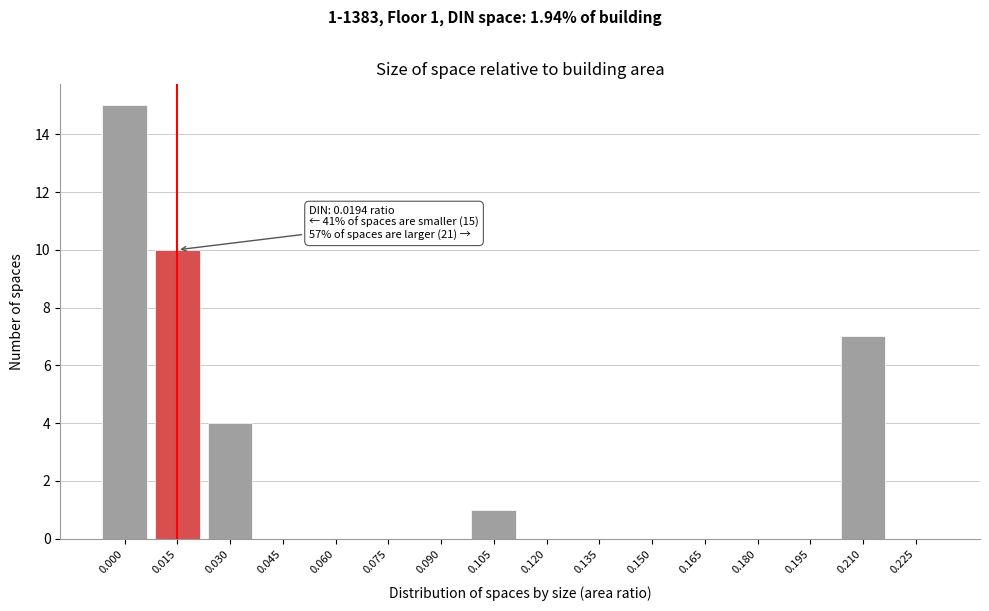

Reading right to left, list all the values displayed in this chart.

0.225=0	0.210=7	0.195=0	0.180=0	0.165=0	0.150=0	0.135=0	0.120=0	0.105=1	0.090=0	0.075=0	0.060=0	0.045=0	0.030=4	0.015=10	0.000=15